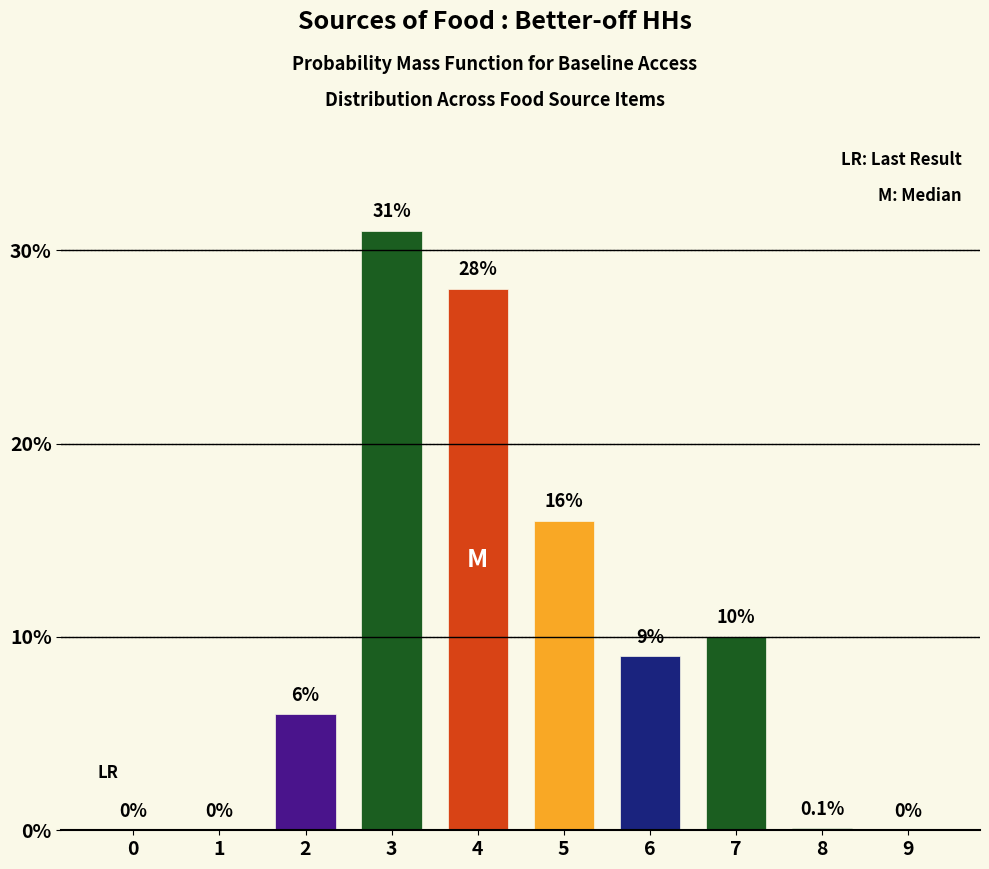

Reading left to right, extract all data points from this chart.

0=0.0	1=0.0	2=6.0	3=31.0	4=28.0	5=16.0	6=9.0	7=10.0	8=0.1	9=0.0